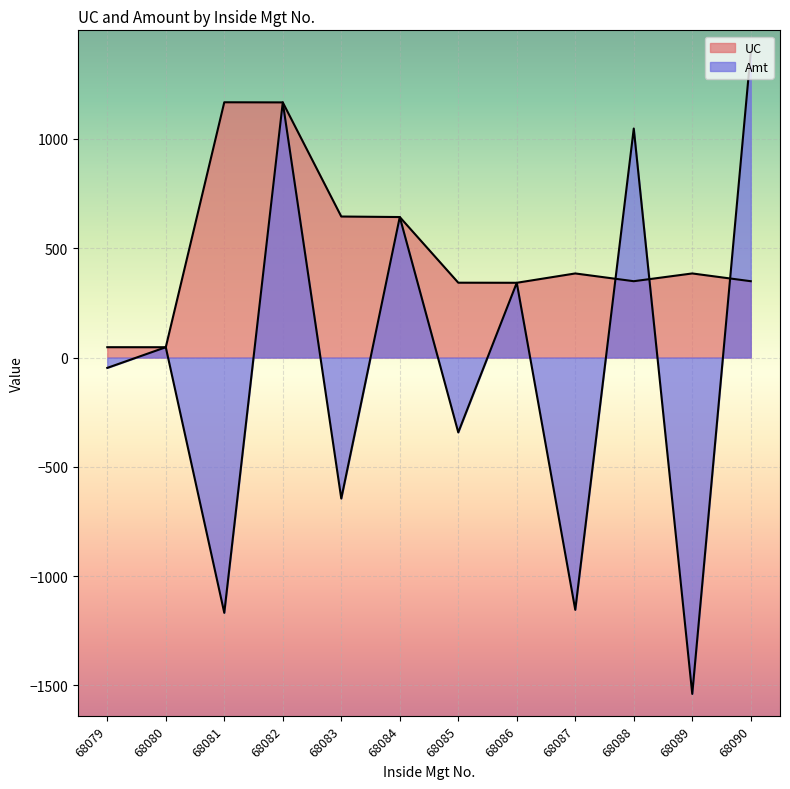

List the series in order of their peak value, highest first.

Amt, UC